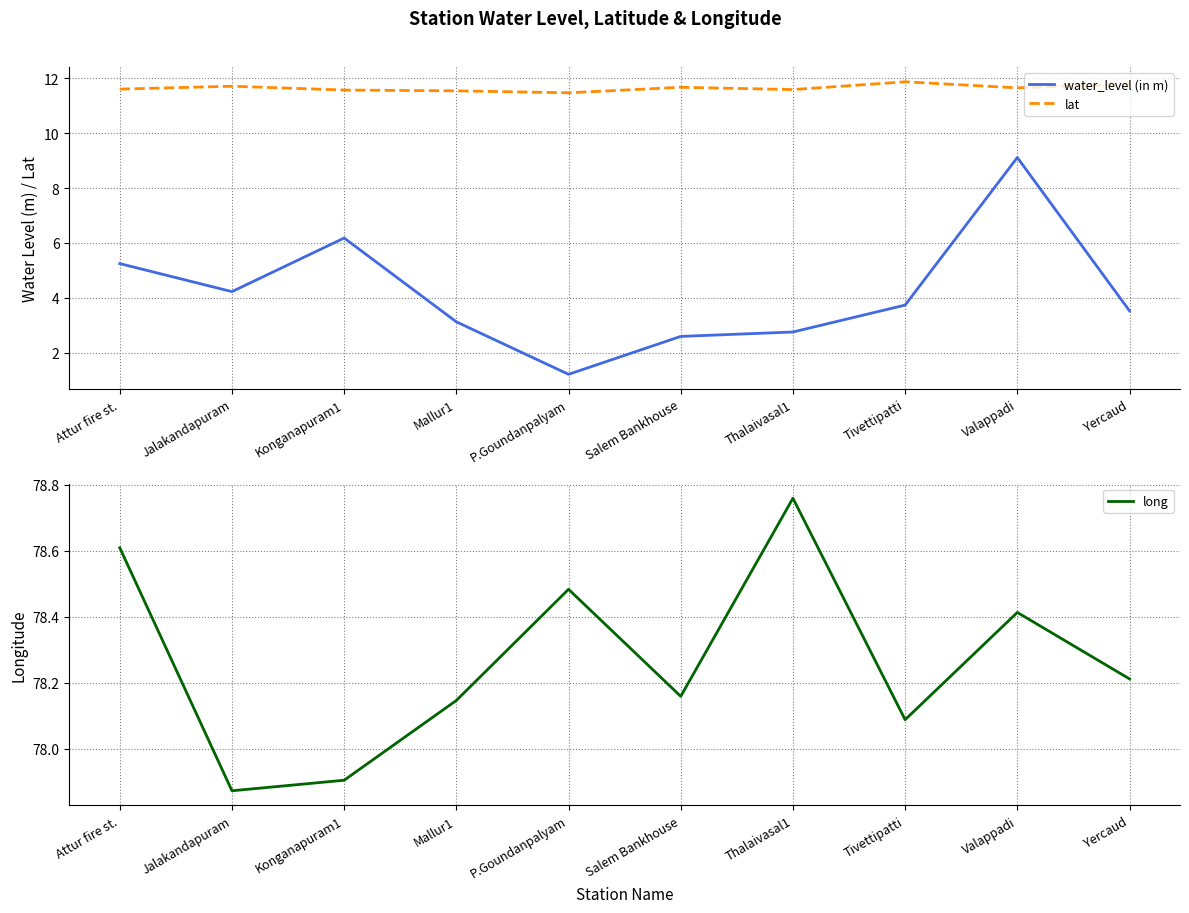

True or false: water_level (in m) and long cross at least once.

False